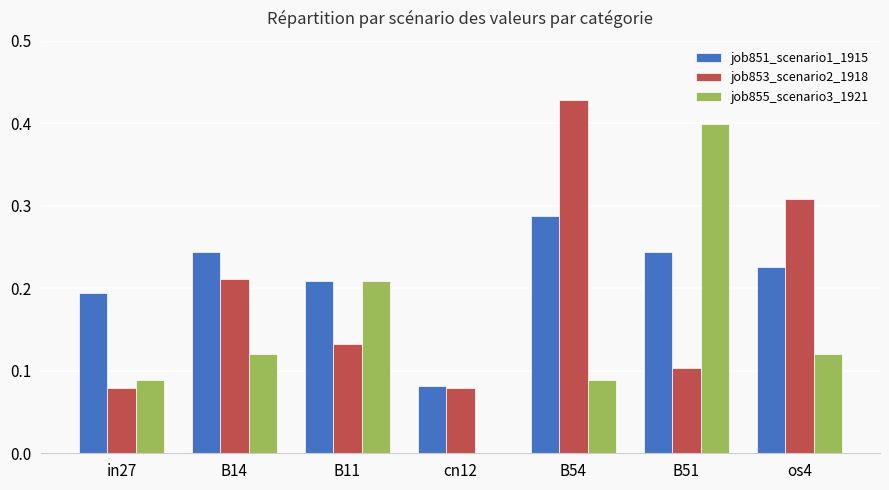

What is the sum of all job853_scenario2_1918 values?

1.3